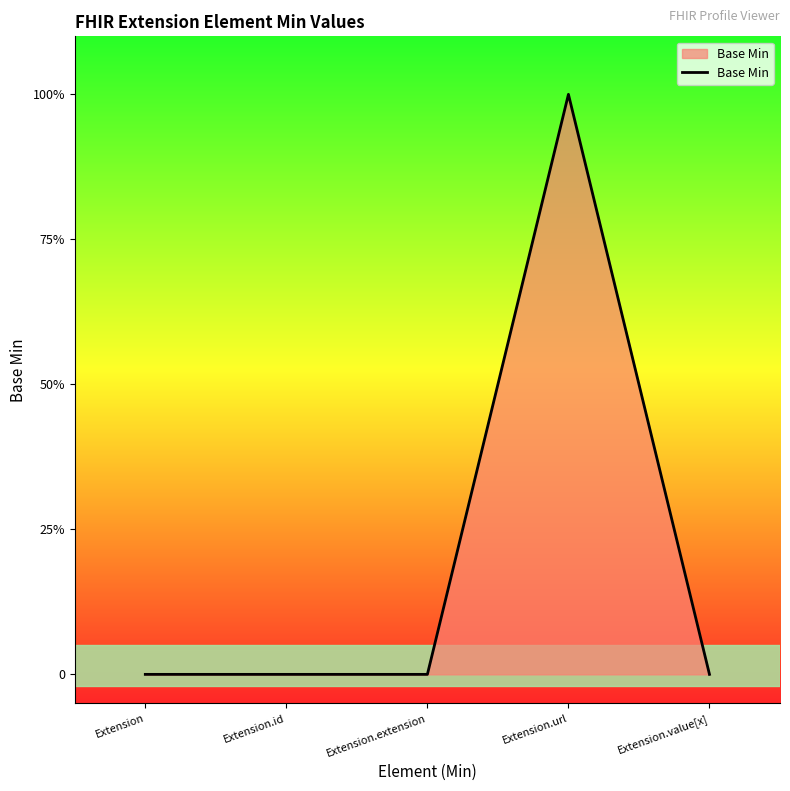

Where is the first local maximum?

Extension.url